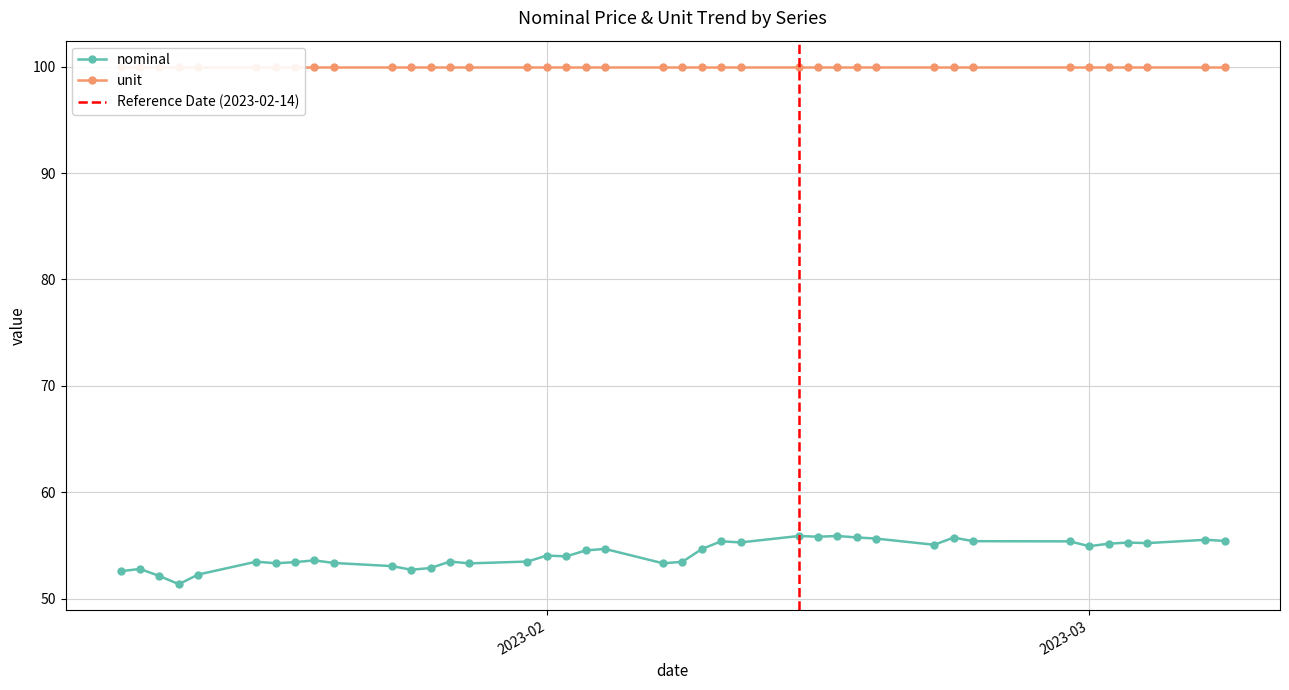

Where is the first local minimum?

2023-01-13